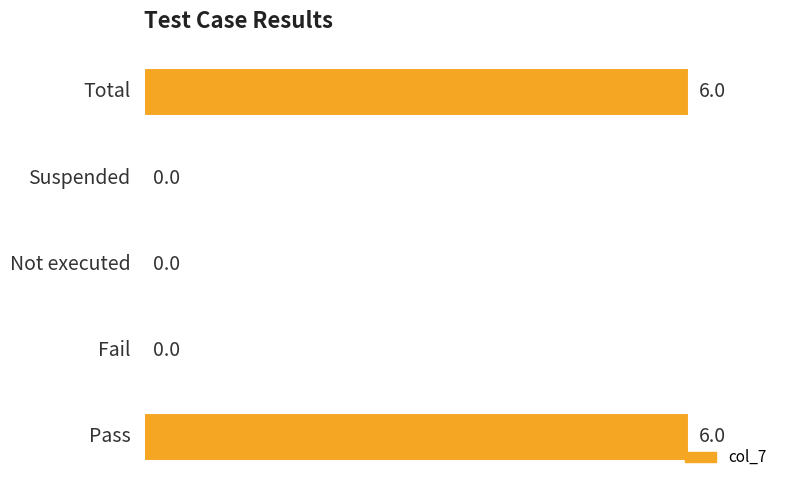

What is the sum of all values?

12